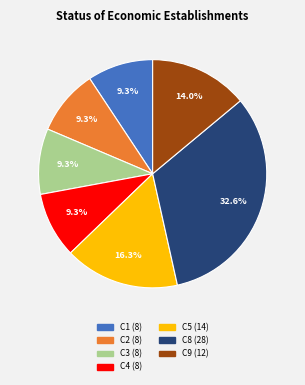

Does any single category account for the majority?

No